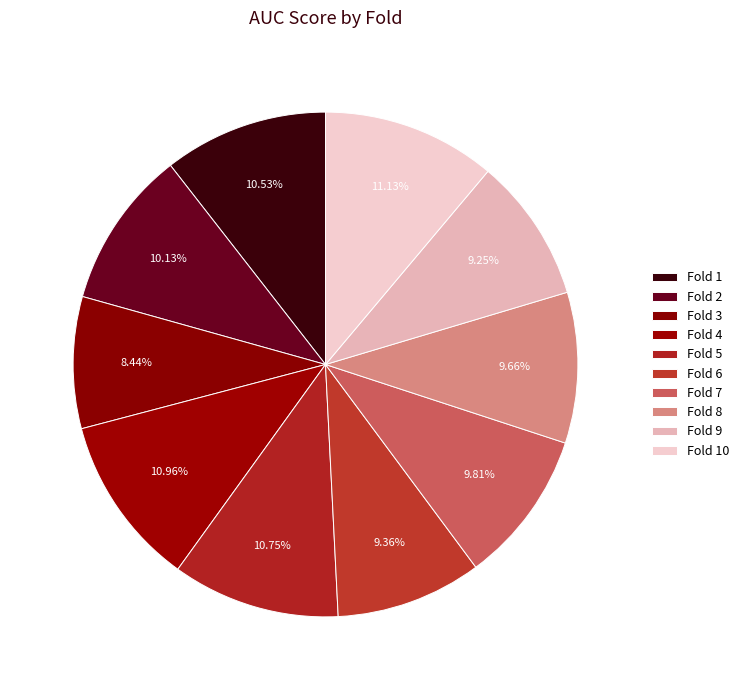

What portion of the pie excludes Fold 5?

89.3%